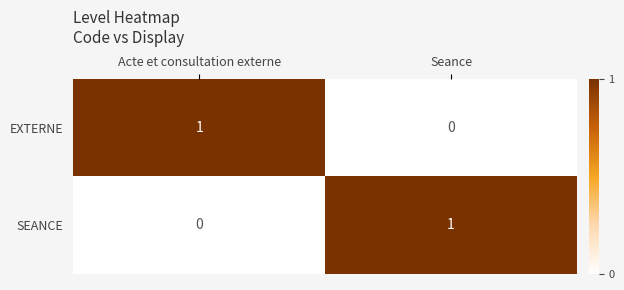

Is it true that SEANCE equals 1 at Seance?

True